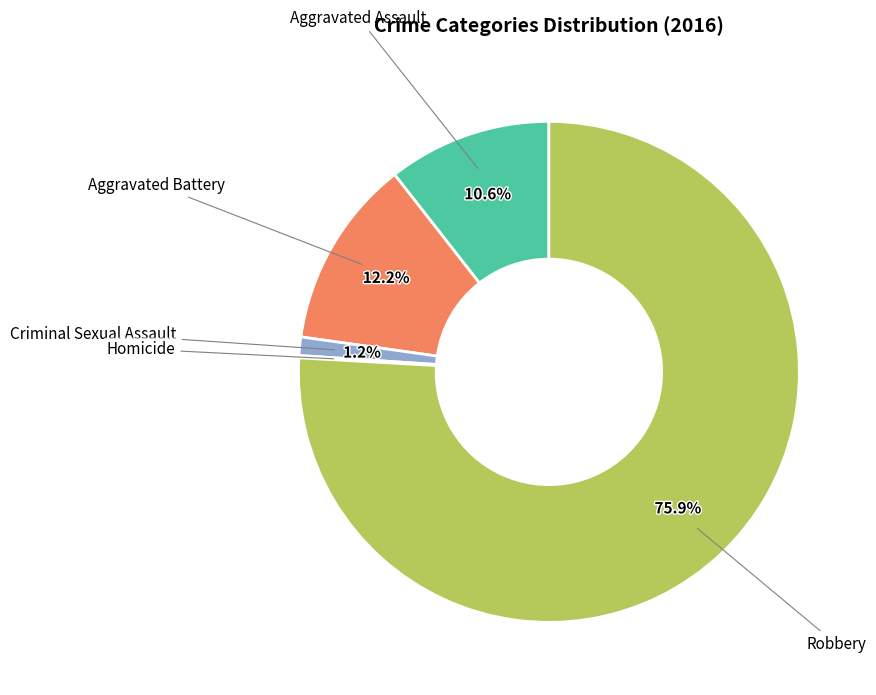

Is there any slice that represents more than half of the pie?

Yes